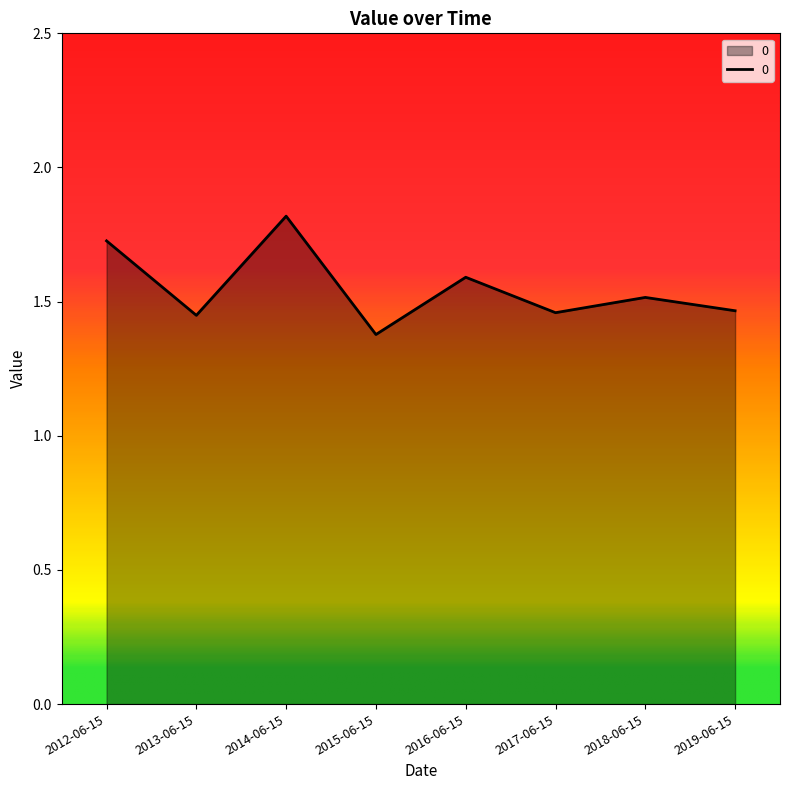

Which label corresponds to the smallest value in the chart?

2015-06-15